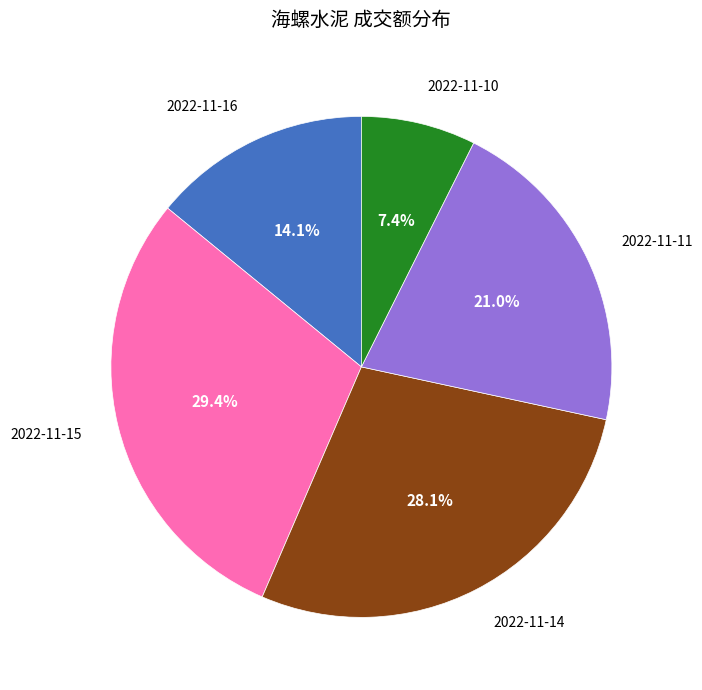

To the nearest percent, what is the average slice percentage?

20%